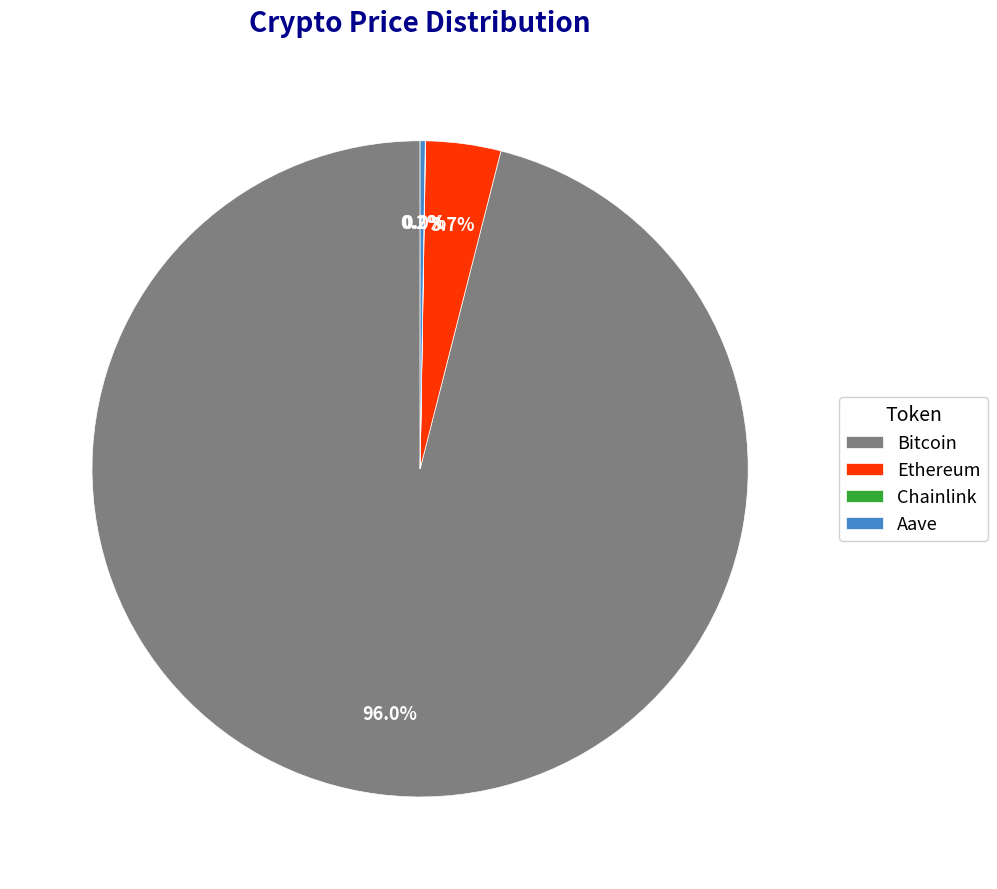

Which category accounts for the majority?

Bitcoin